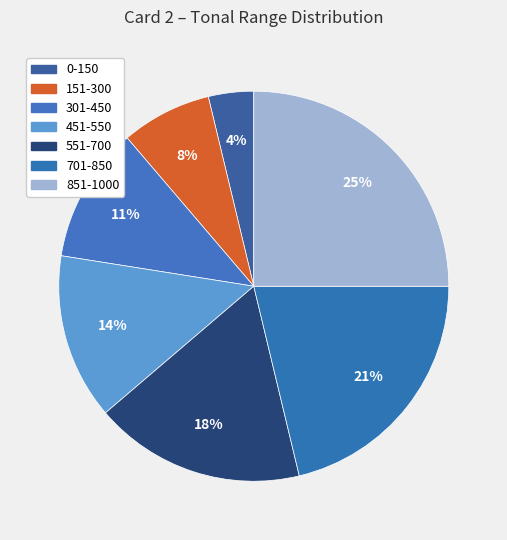

True or false: 0-150 accounts for 4% of the total.

True